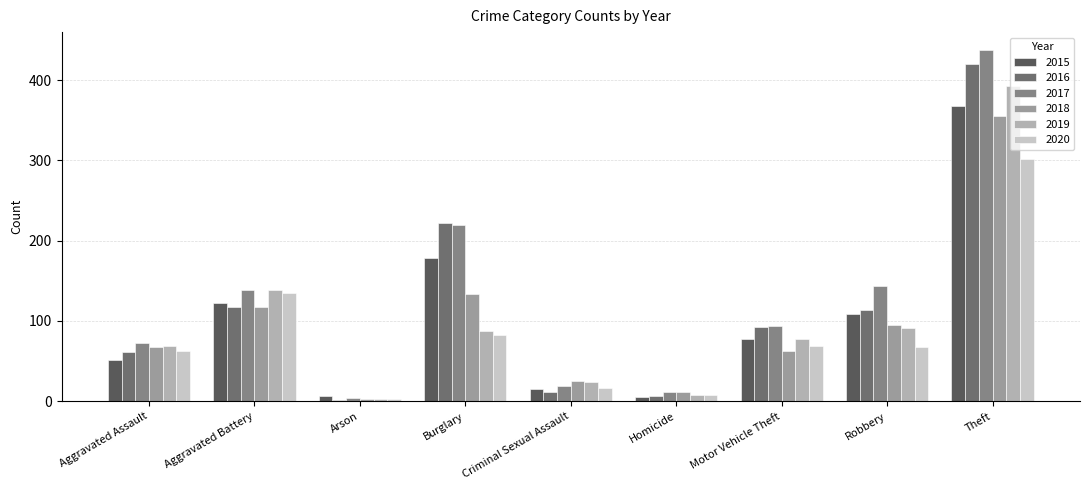

What are all the series names shown in the legend?

2015, 2016, 2017, 2018, 2019, 2020